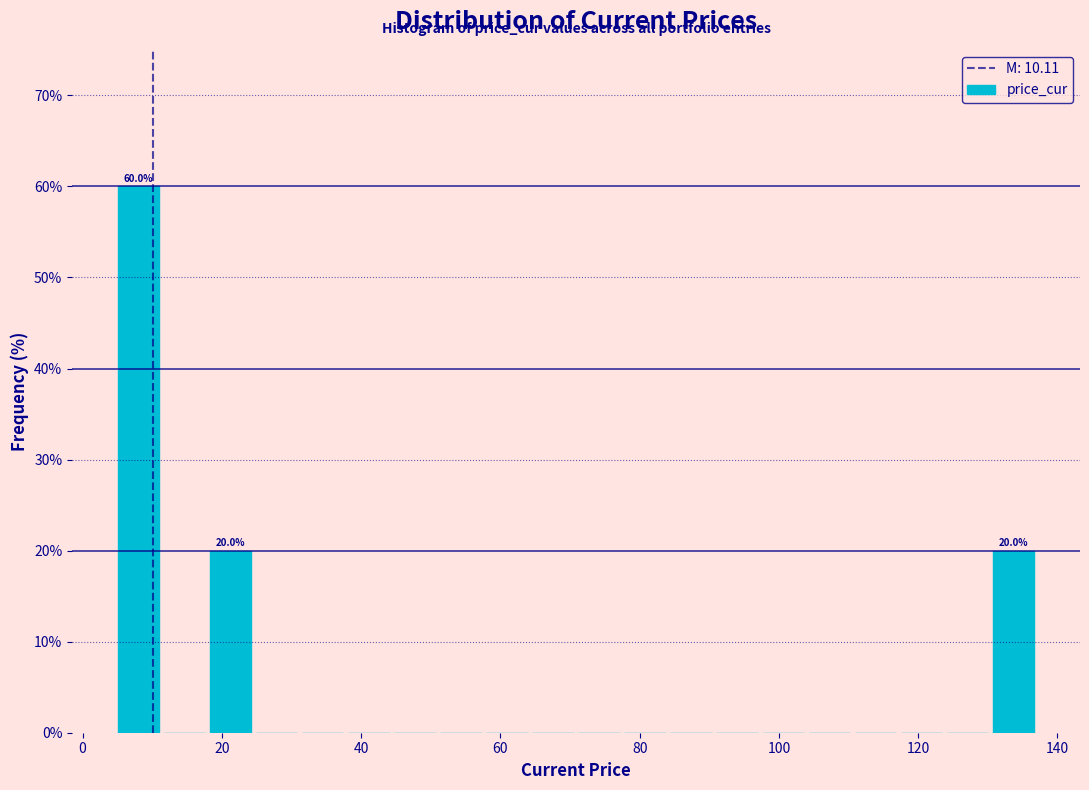

Read against the x-axis, roughly where is the centre of the tallest bar?

8